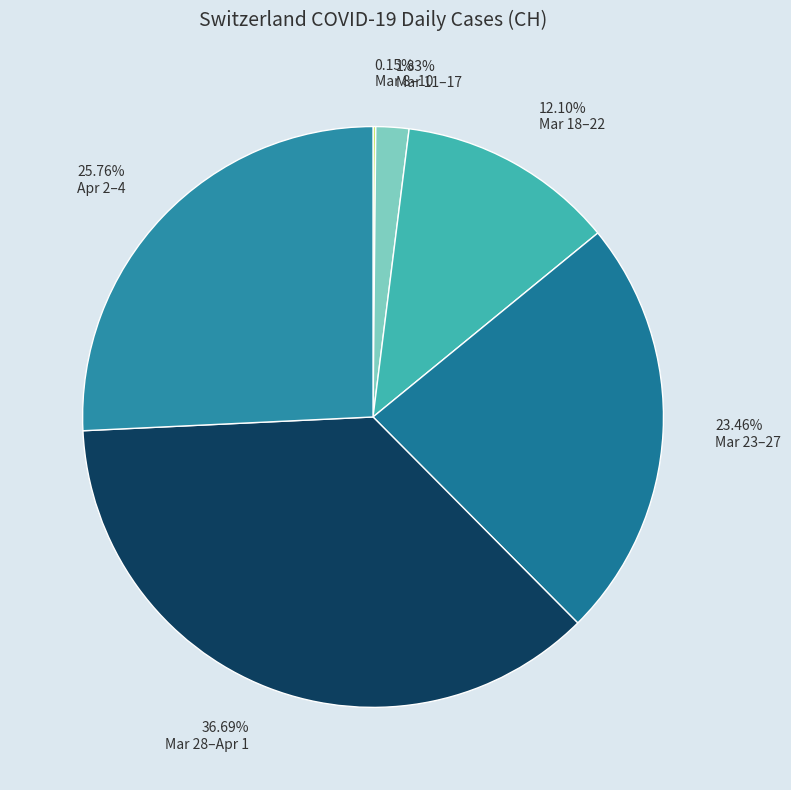

Is the sum of 23.46% Mar 23–27 and 1.83% Mar 11–17 greater than half?

No